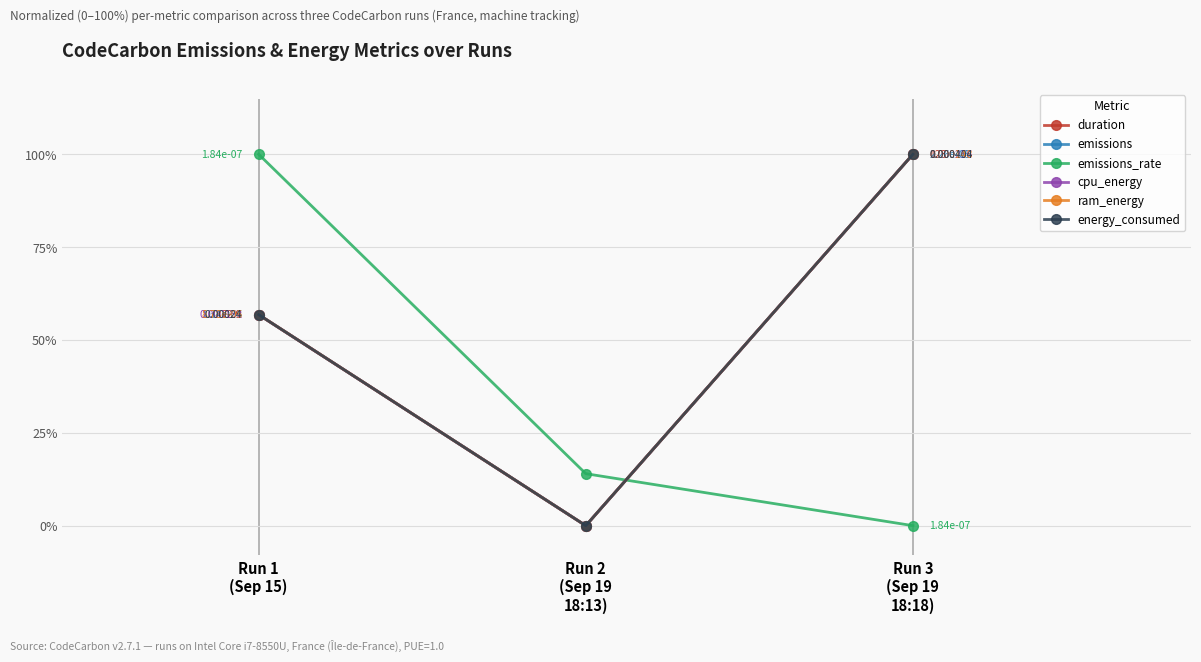

Does the chart display data point markers on the line(s)?

Yes